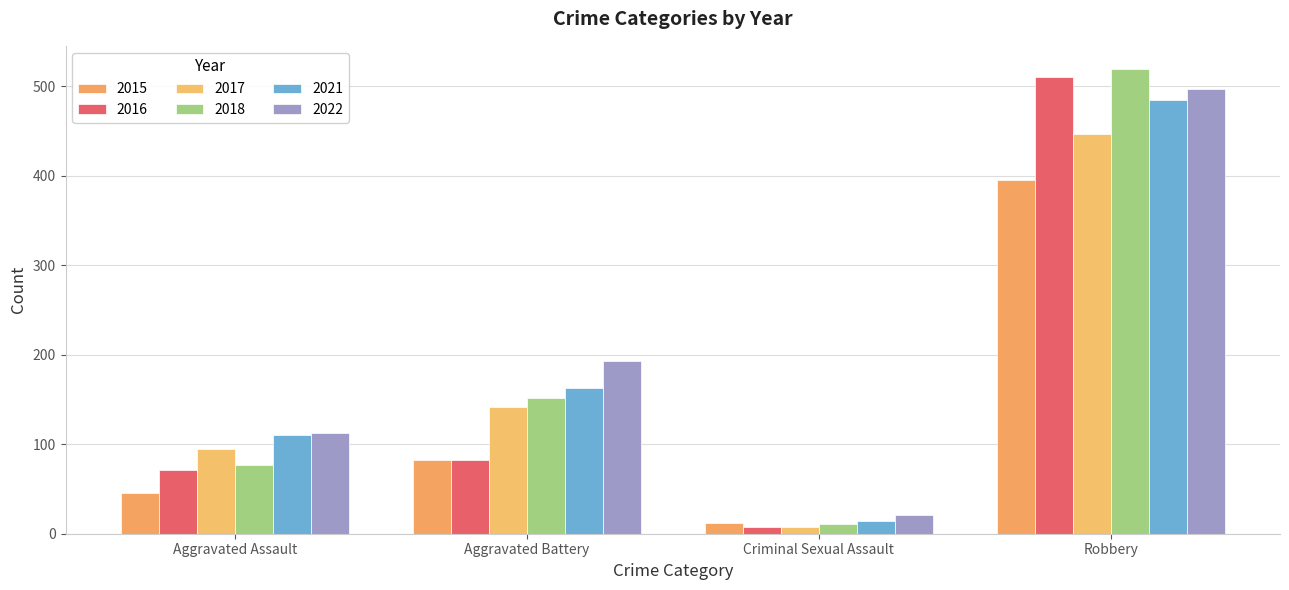

What is the value of the 2021 bar at the 3rd from the left?

14